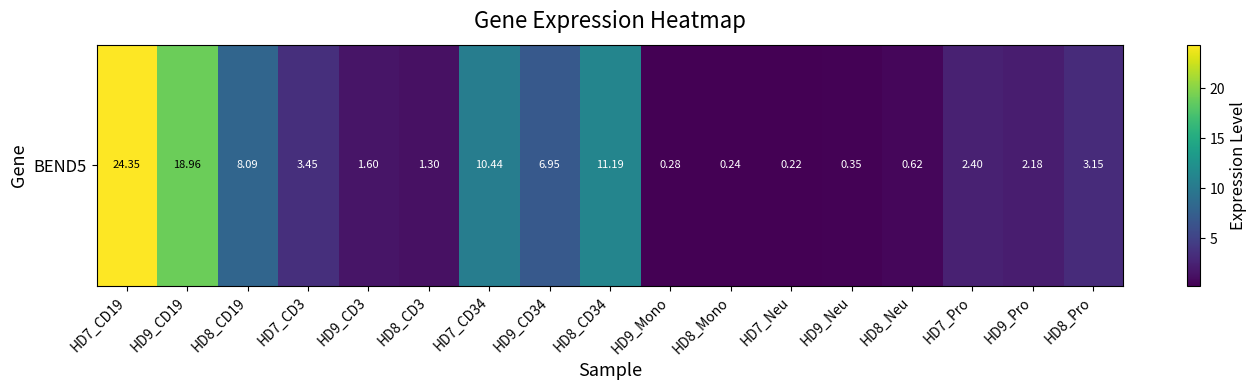

What is the difference between the second highest and second lowest values?

18.7